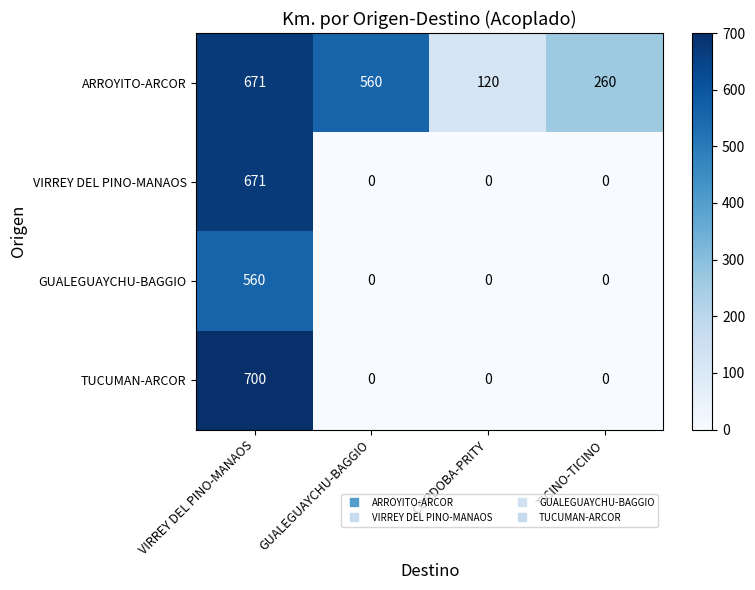

Count the number of data series in this chart.

4